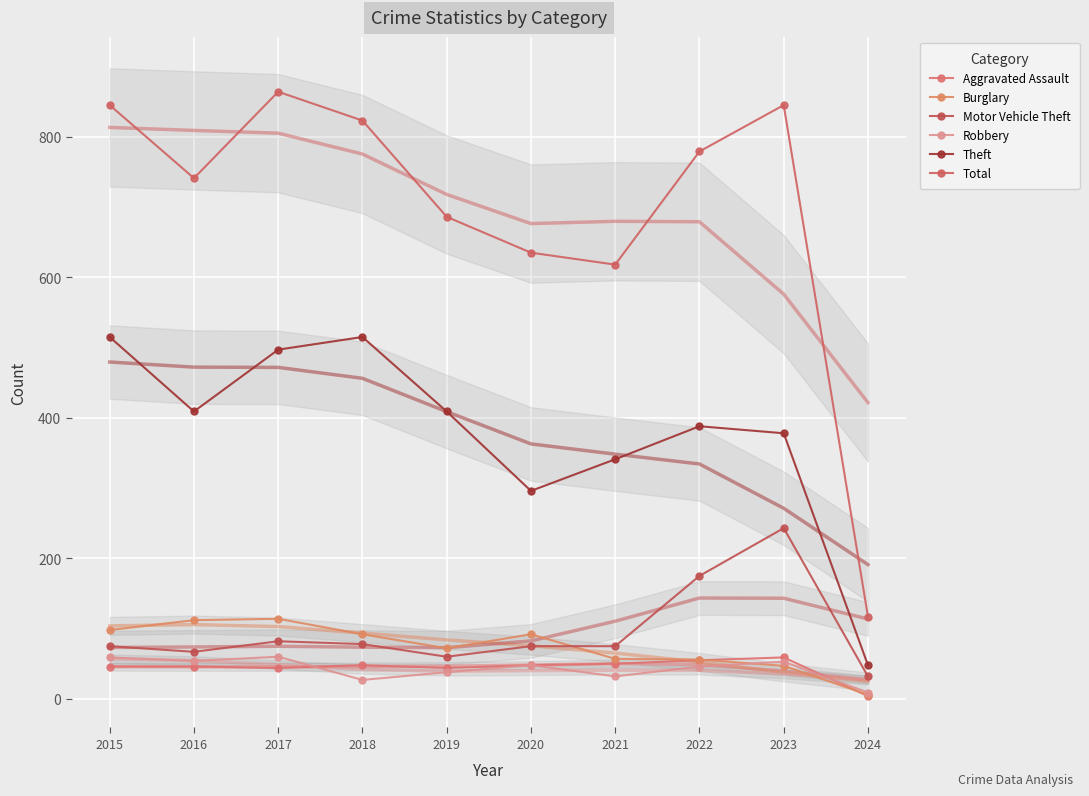

What is the smallest value displayed?

4